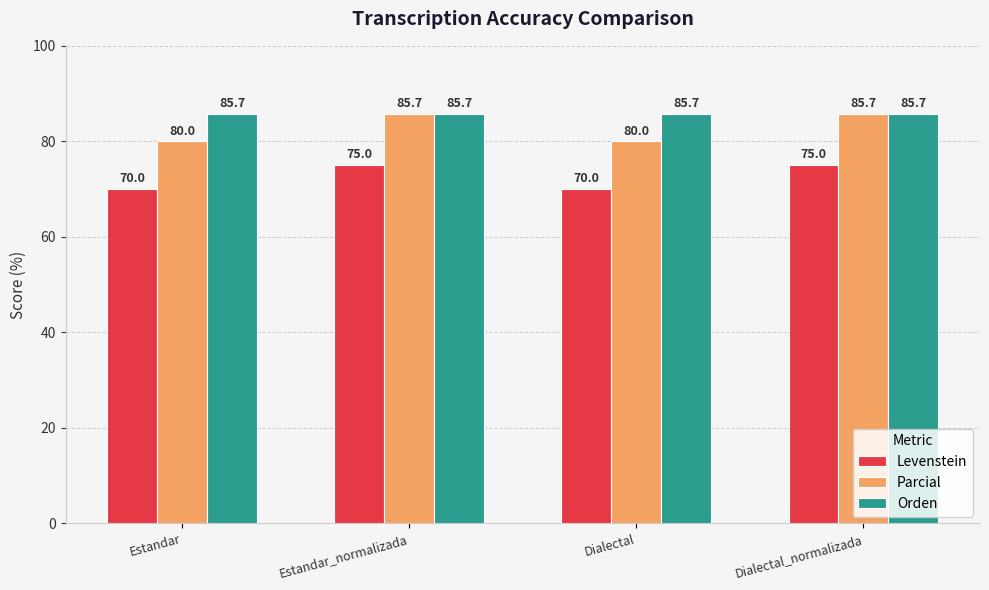

Which series has the largest total across all categories?

Orden